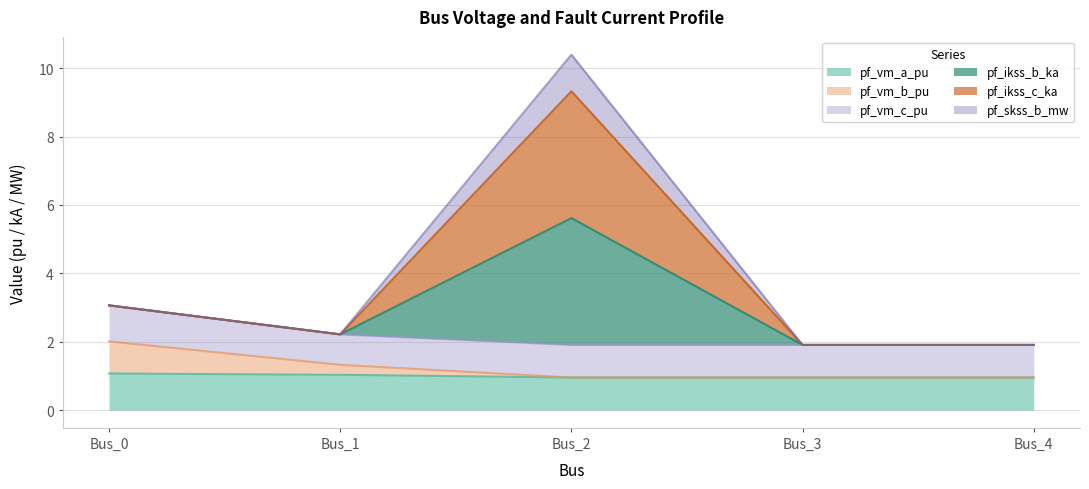

How many categories are shown in the chart?

5